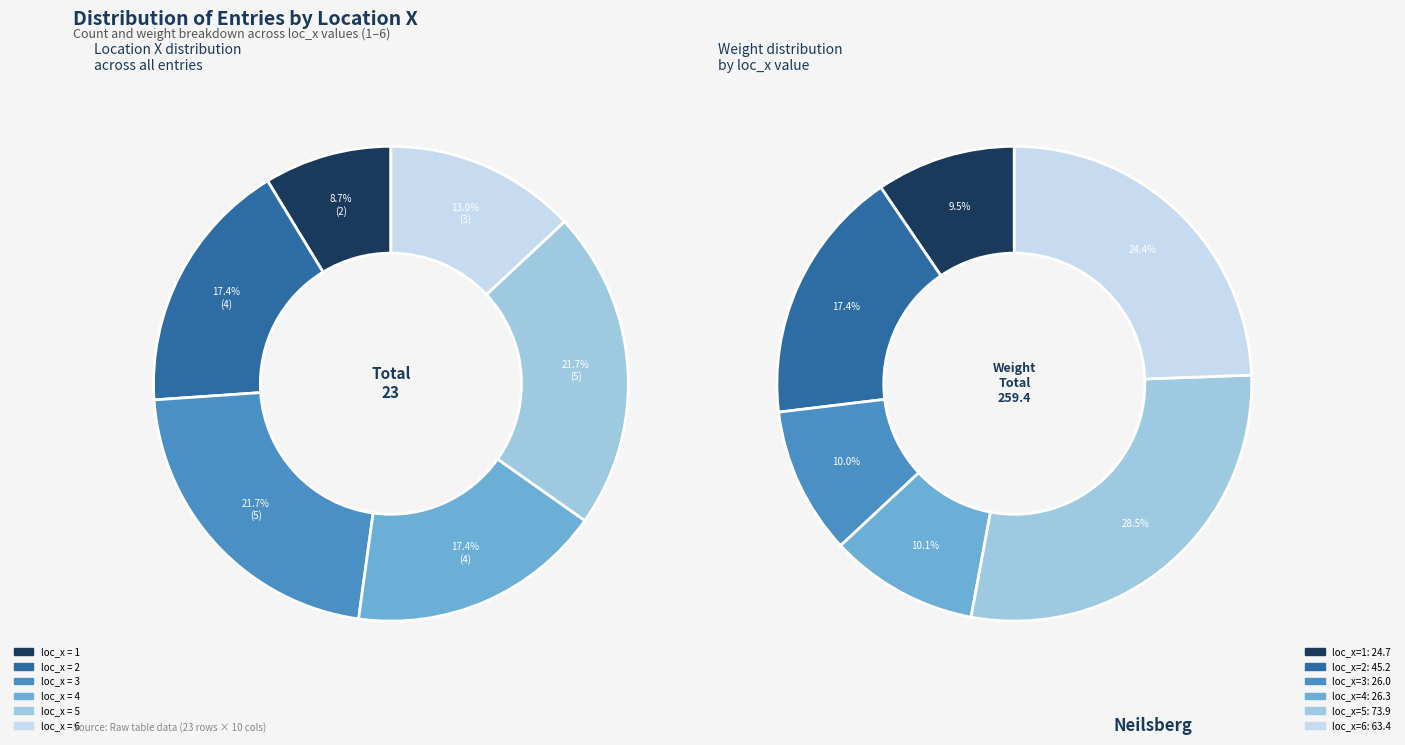

To the nearest percent, what portion does 4 represent?

17%